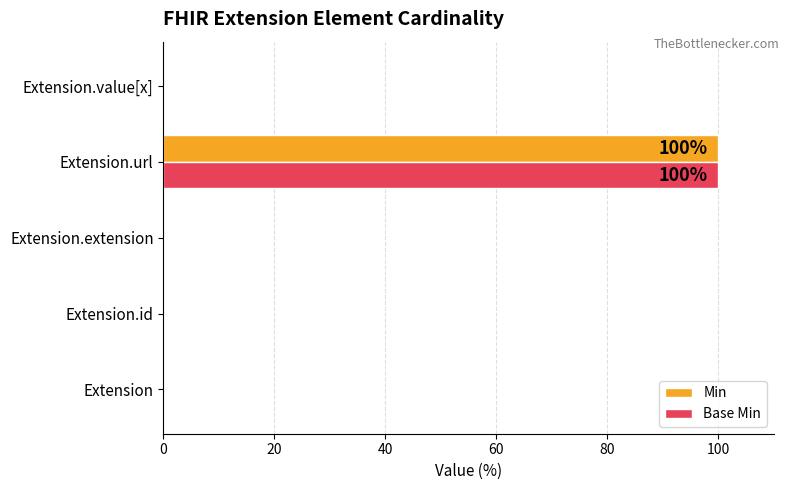

Is it true that Min equals 0 at Extension.id?

True